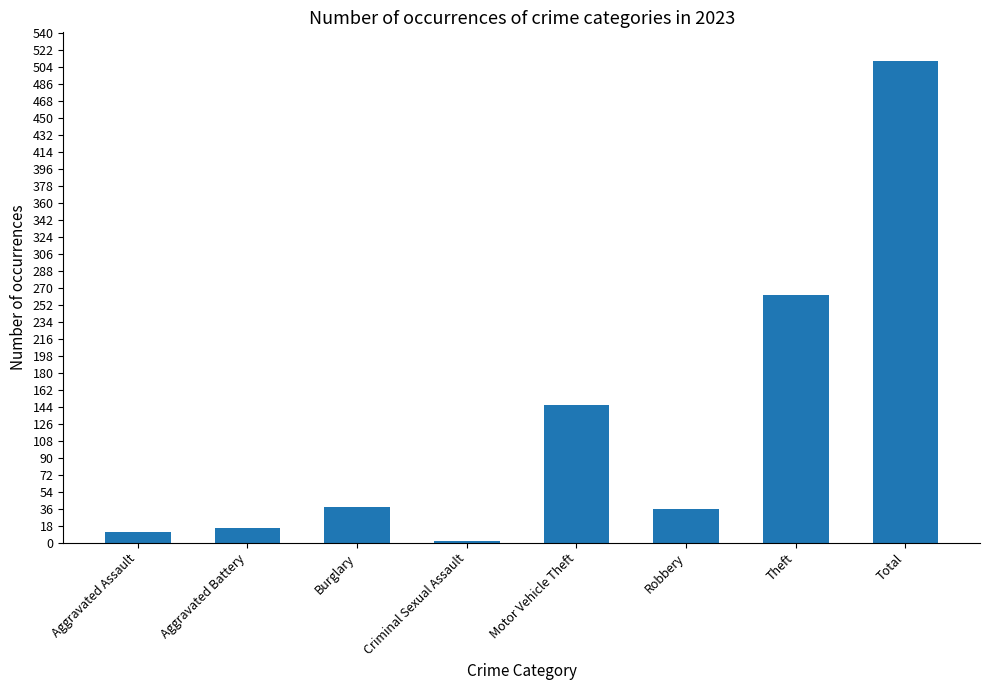

At which label is the value closest to 256?

Theft